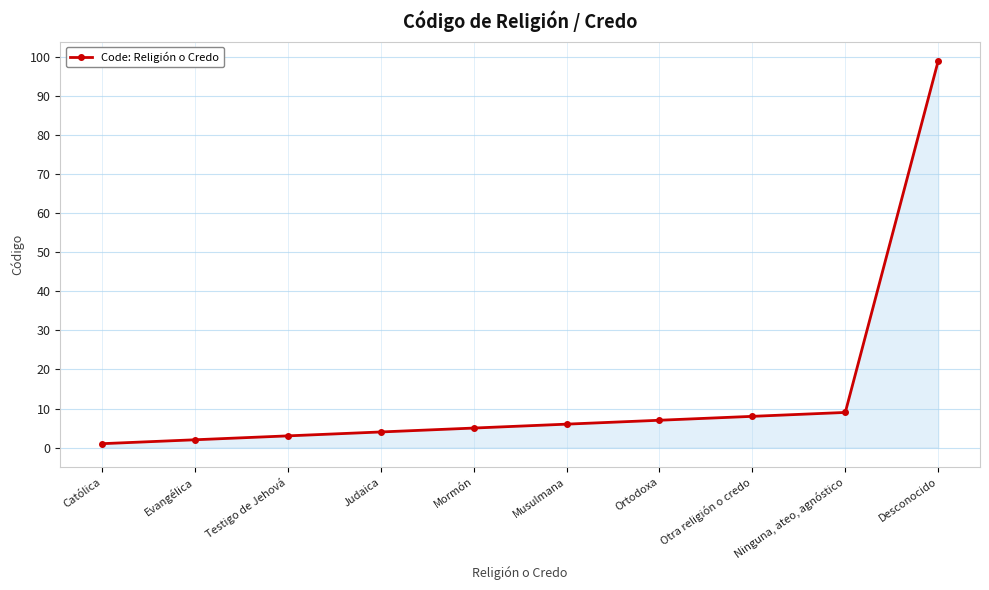

How many data points are less than 6?

5